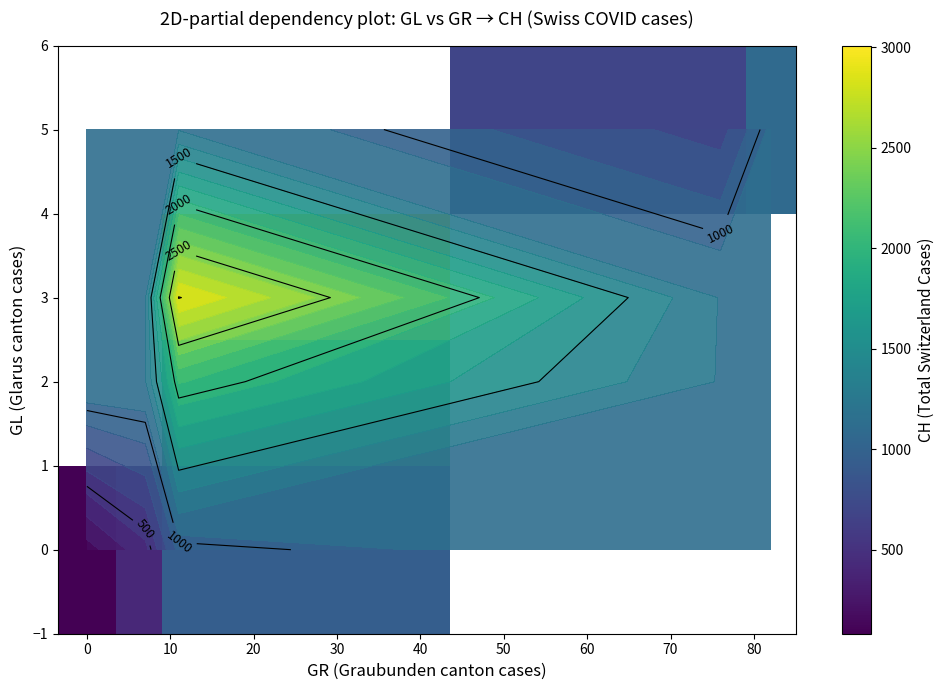

How many data points does each series have?

5